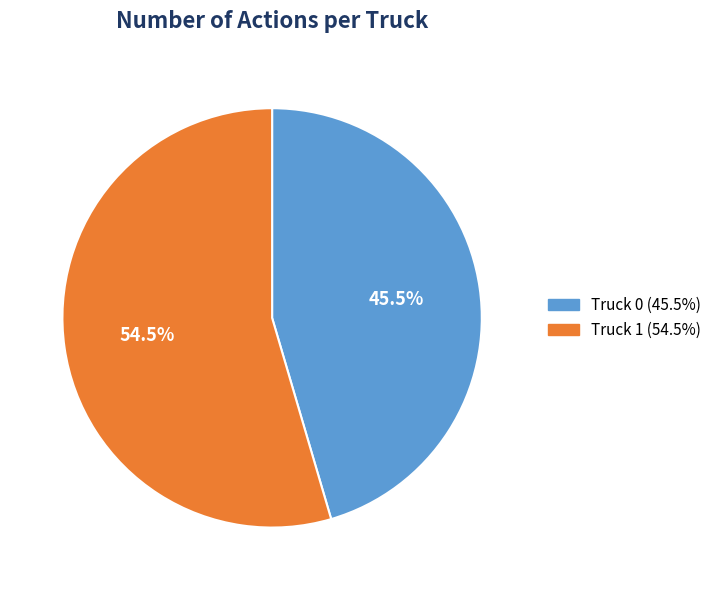

Which slice represents more than half of the pie?

Truck 1